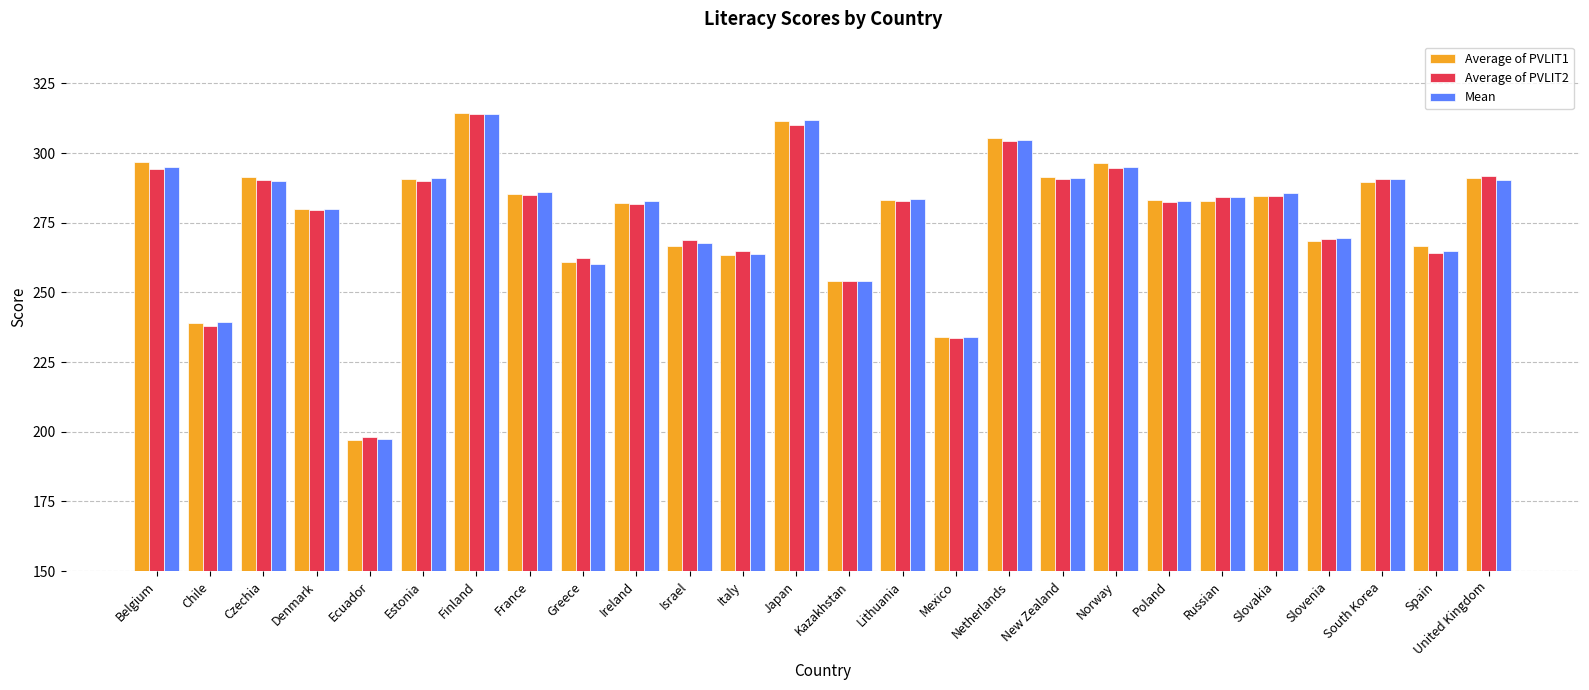

What is the total value across all series at Spain?

795.6